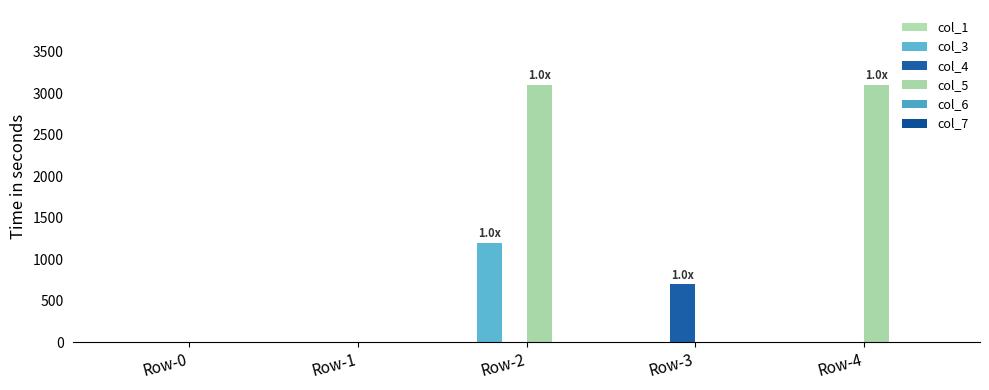

How many data points does each series have?

5